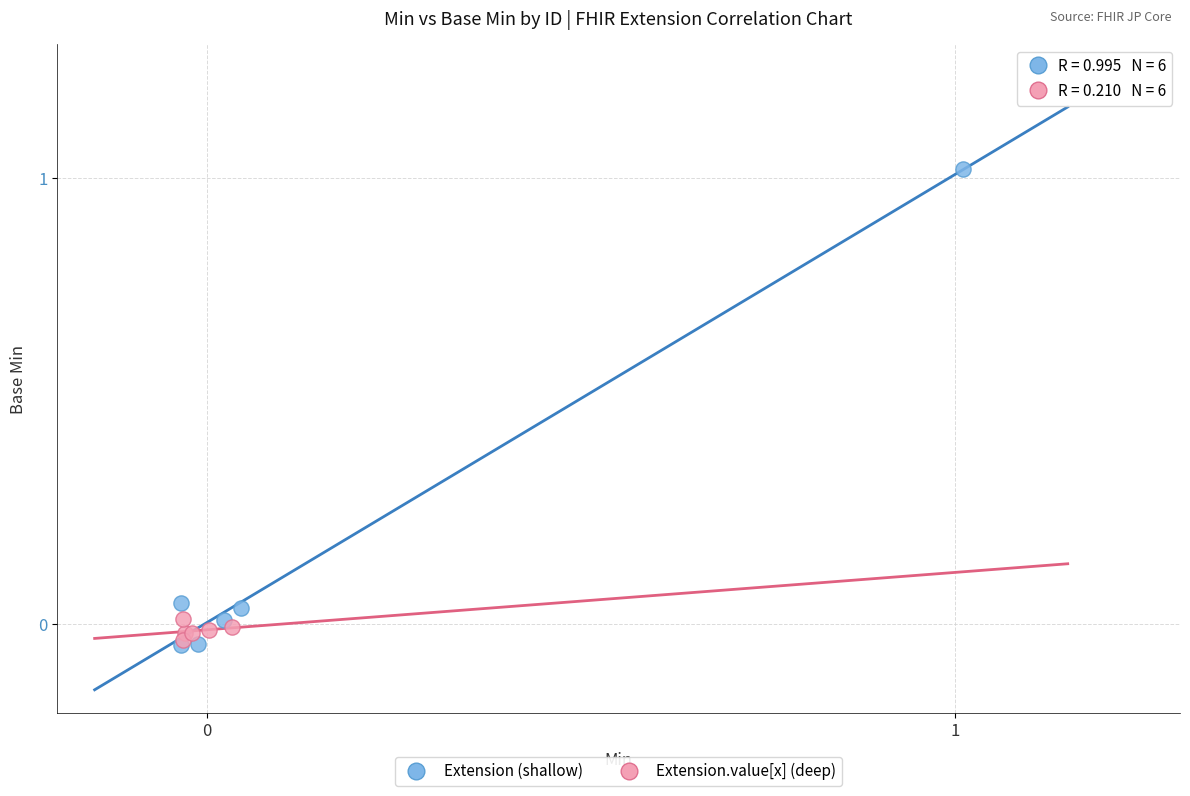

What are all the series names shown in the legend?

Extension (shallow), Extension.value[x] (deep)